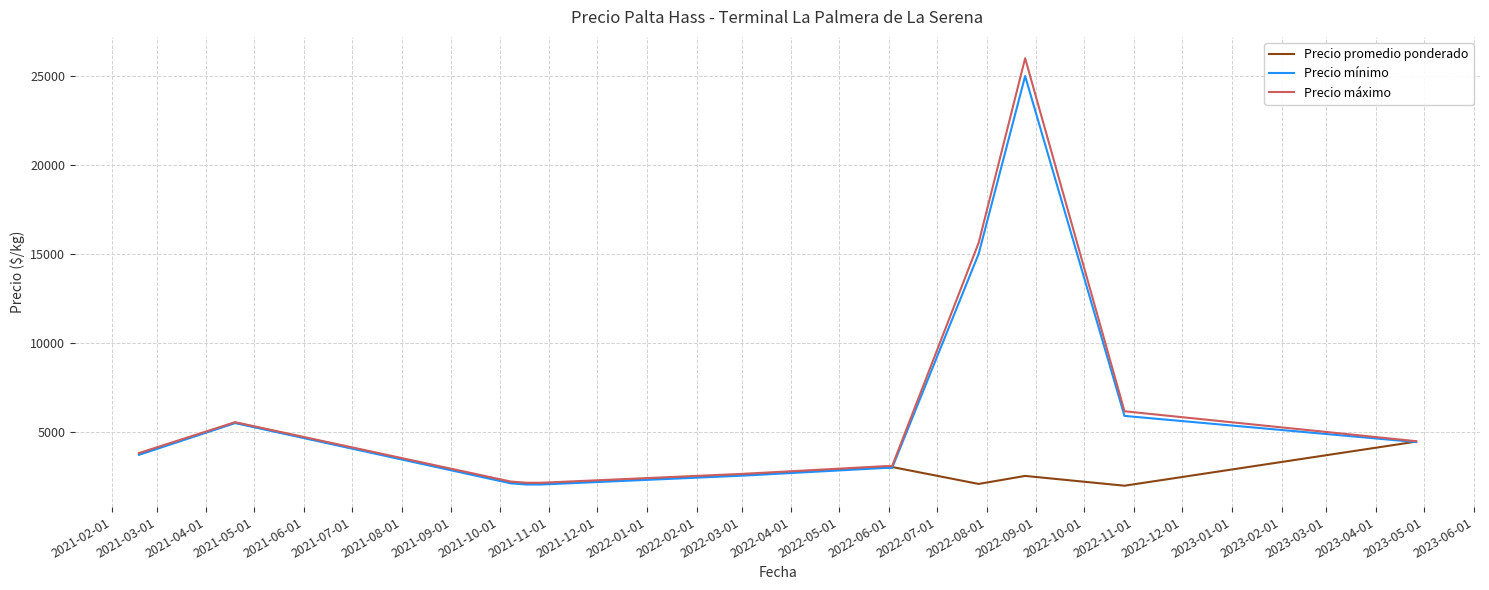

Which series has the largest range (max minus min)?

Precio máximo